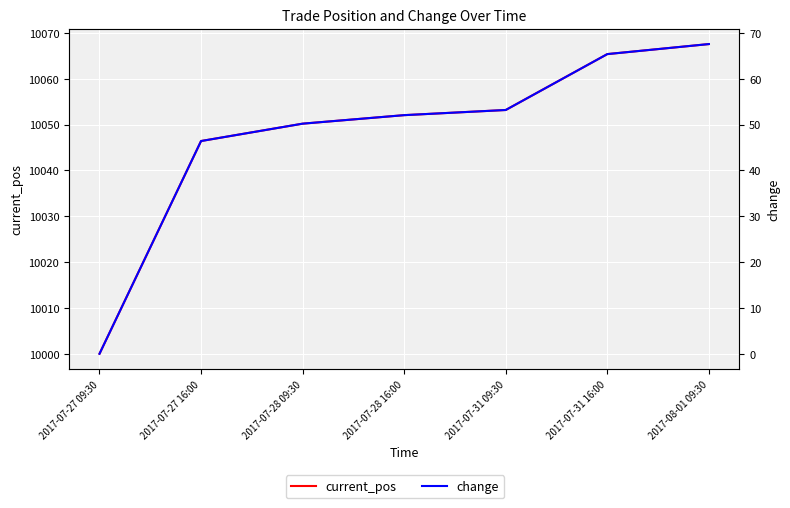

What value does the change series have at 2017-07-28 16:00?

52.1